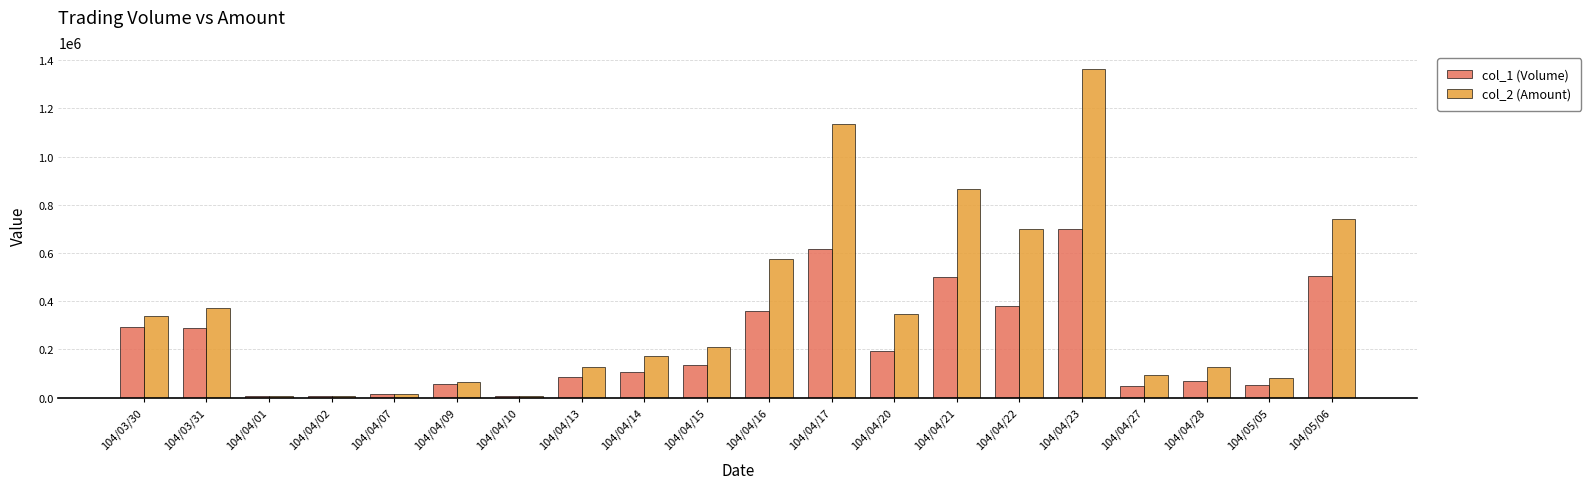

What is the difference between the maximum and second lowest values in the col_2 (Amount) series?

1358950